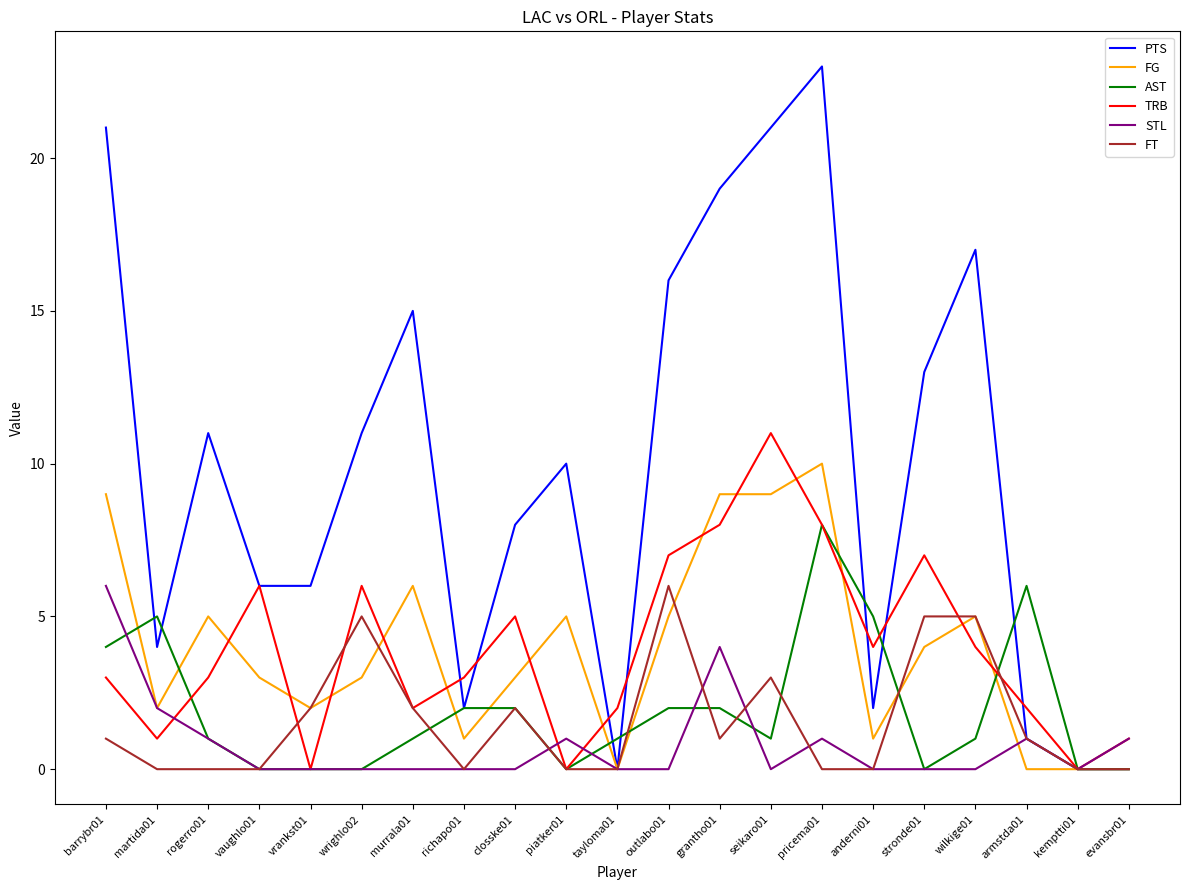

Reading left to right, extract all data points from this chart.

PTS: 21	4	11	6	6	11	15	2	8	10	0	16	19	21	23	2	13	17	1	0	0
FG: 9	2	5	3	2	3	6	1	3	5	0	5	9	9	10	1	4	5	0	0	0
AST: 4	5	1	0	0	0	1	2	2	0	1	2	2	1	8	5	0	1	6	0	0
TRB: 3	1	3	6	0	6	2	3	5	0	2	7	8	11	8	4	7	4	2	0	1
STL: 6	2	1	0	0	0	0	0	0	1	0	0	4	0	1	0	0	0	1	0	1
FT: 1	0	0	0	2	5	2	0	2	0	0	6	1	3	0	0	5	5	1	0	0